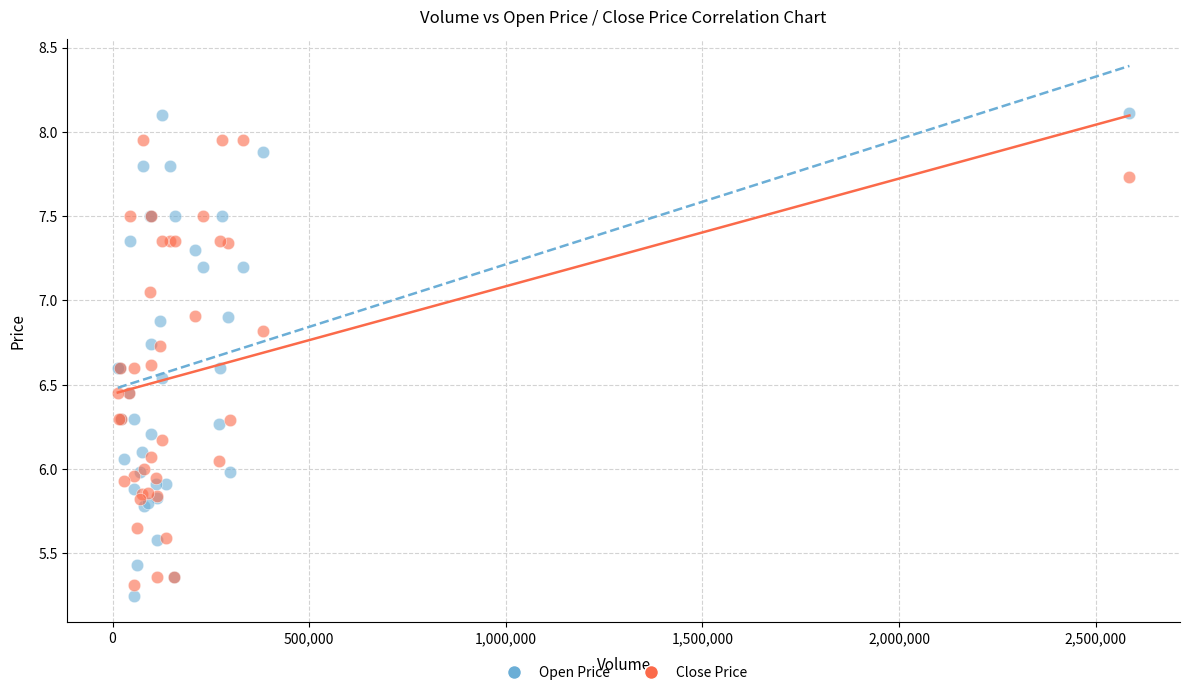

Which series contains the highest Y value?

Open Price